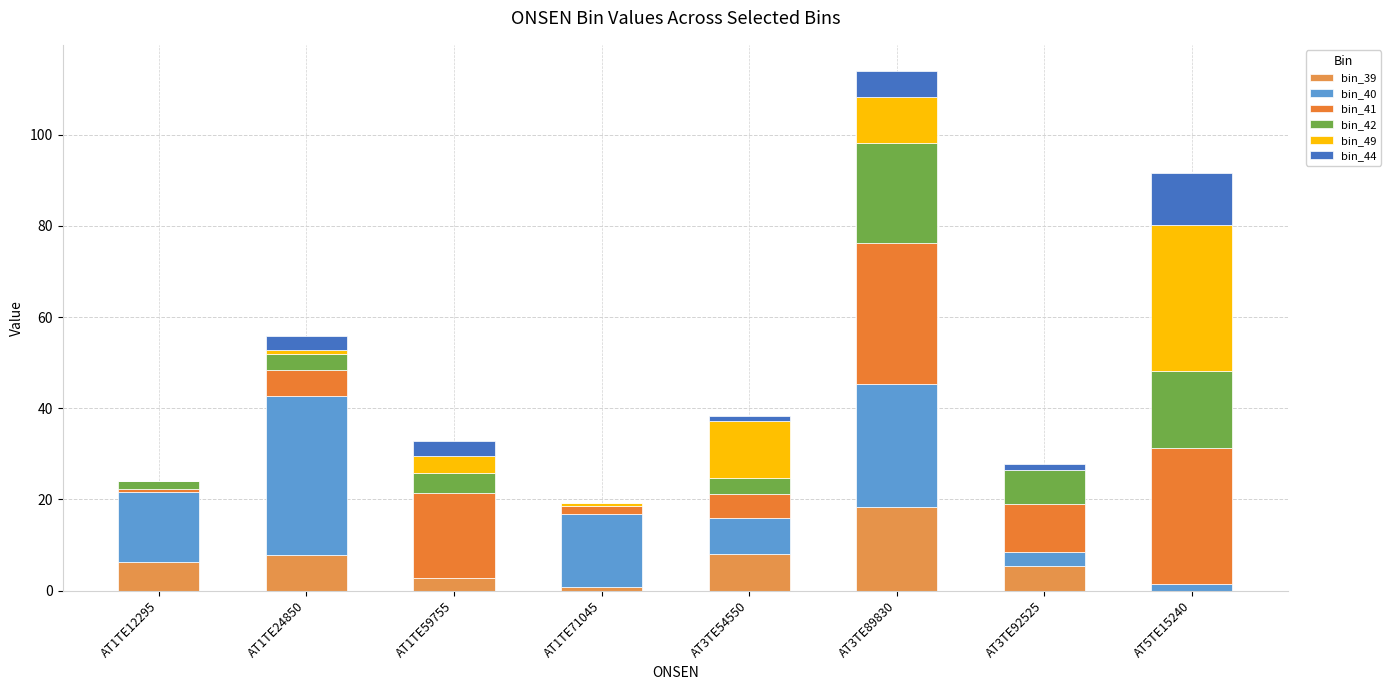

At which category is the sum across all series the highest?

AT3TE89830